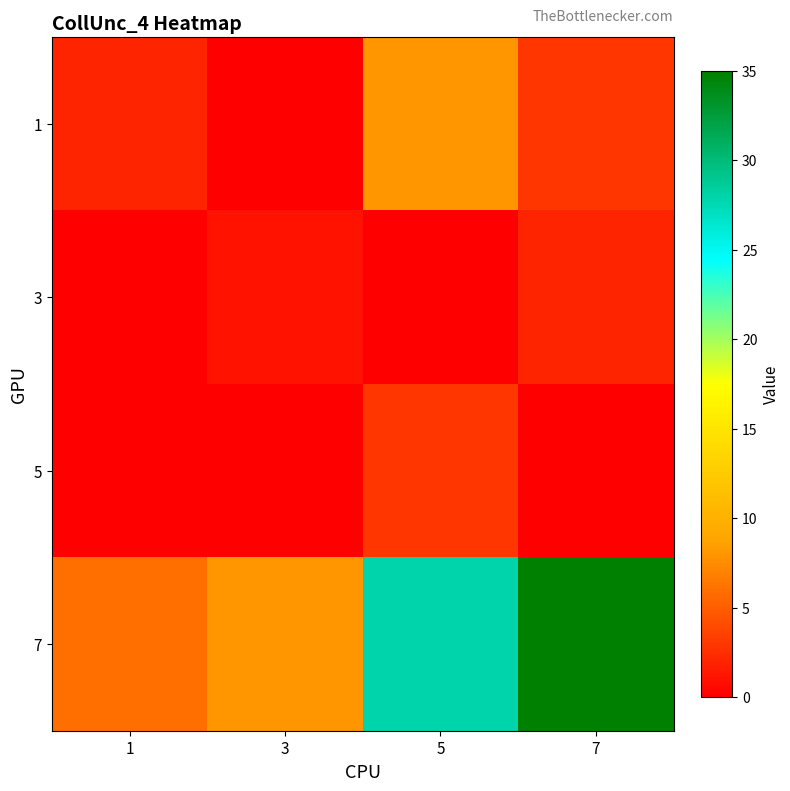

What is the total value across all series at 7?

40